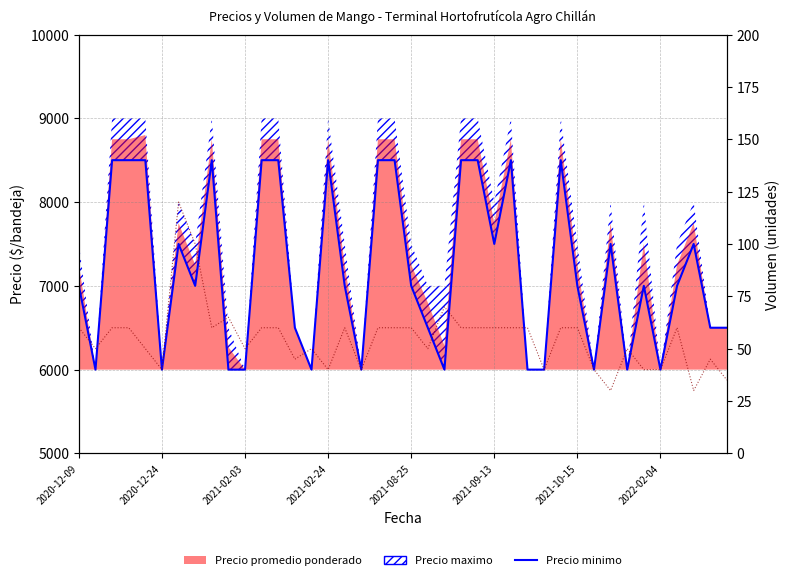

How many lines are shown in the chart?

2